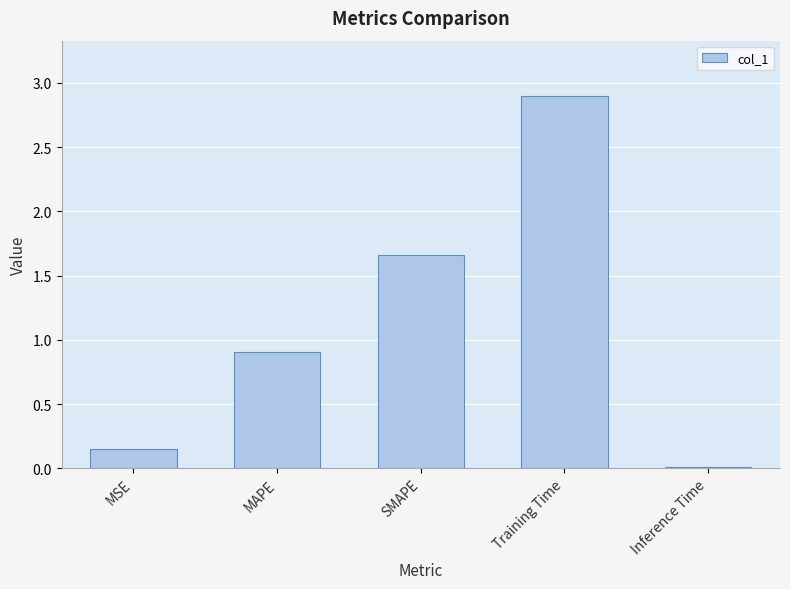

What is the sum of all values?

5.6